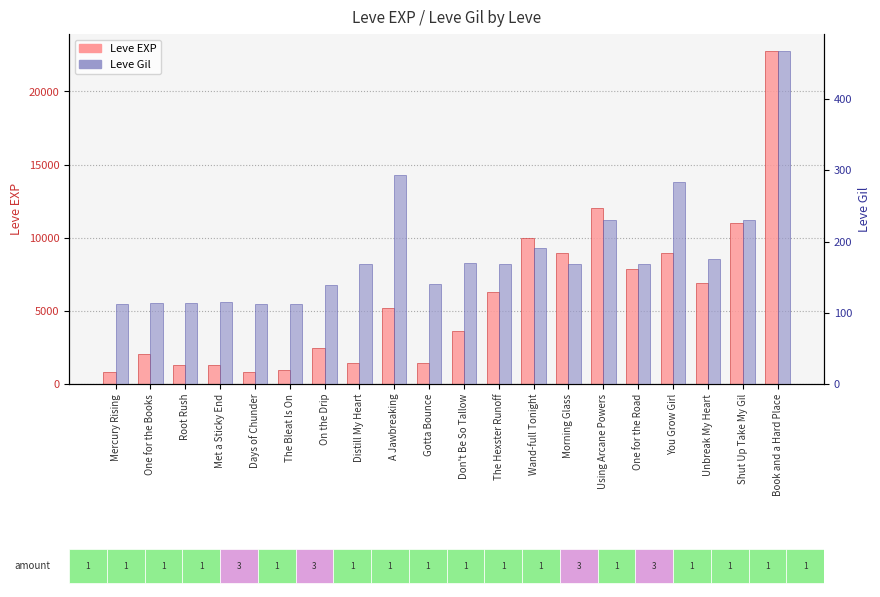

What is the difference between the second highest and second lowest values in the Leve EXP series?

11230